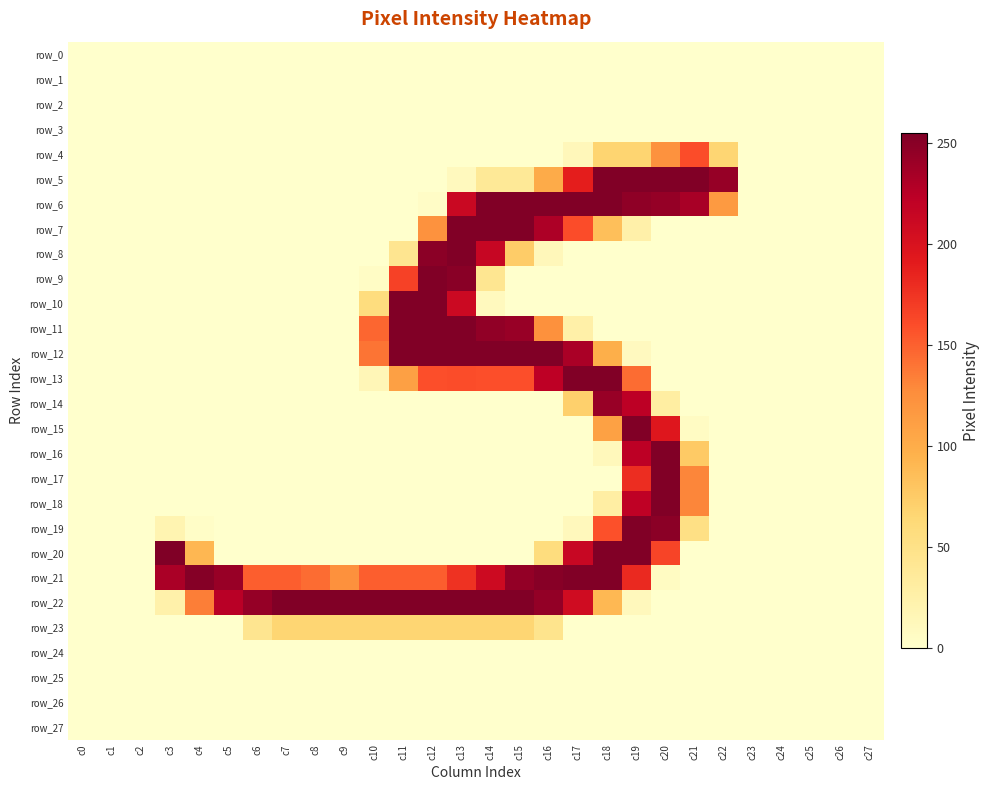

What is the difference between the row_23 values at c5 and c9?

66